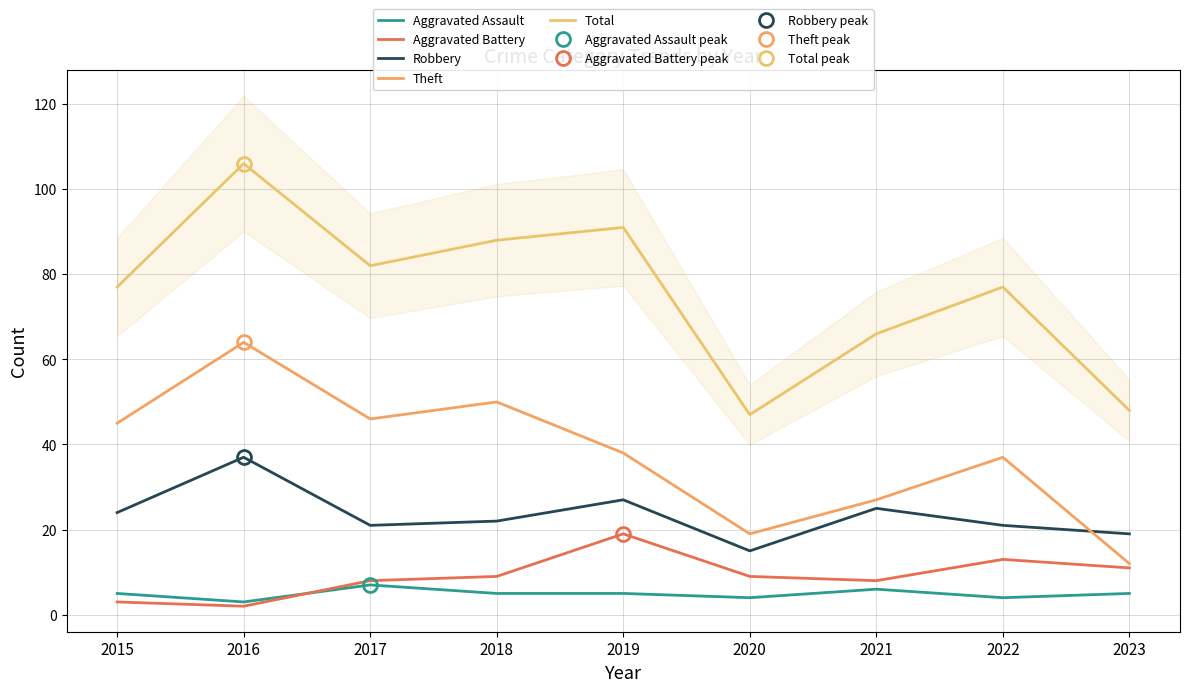

How many data points does each series have?

9